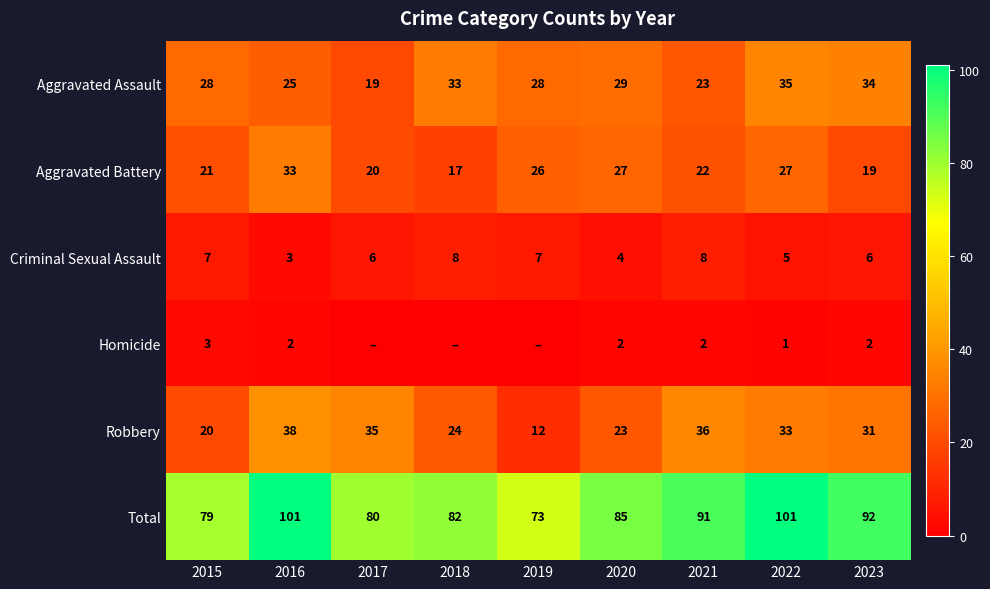

What is the difference between the maximum and second lowest values in the Total series?

22